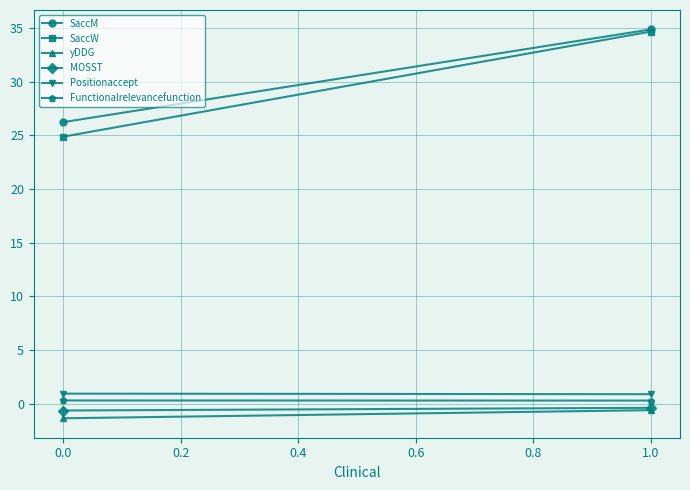

Count the Positionaccept values in the range 0 to 1.

2